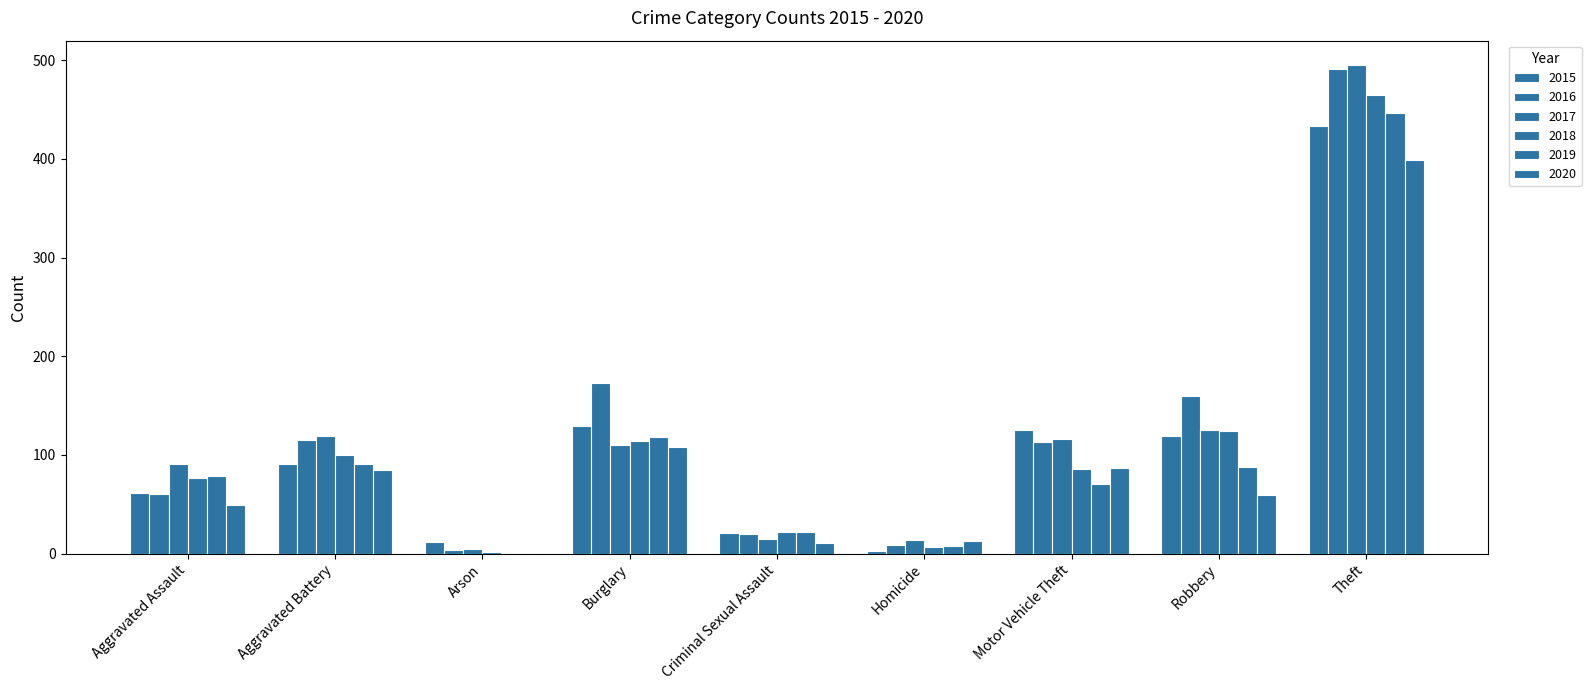

At which label does 2019 first exceed 79?

Aggravated Battery